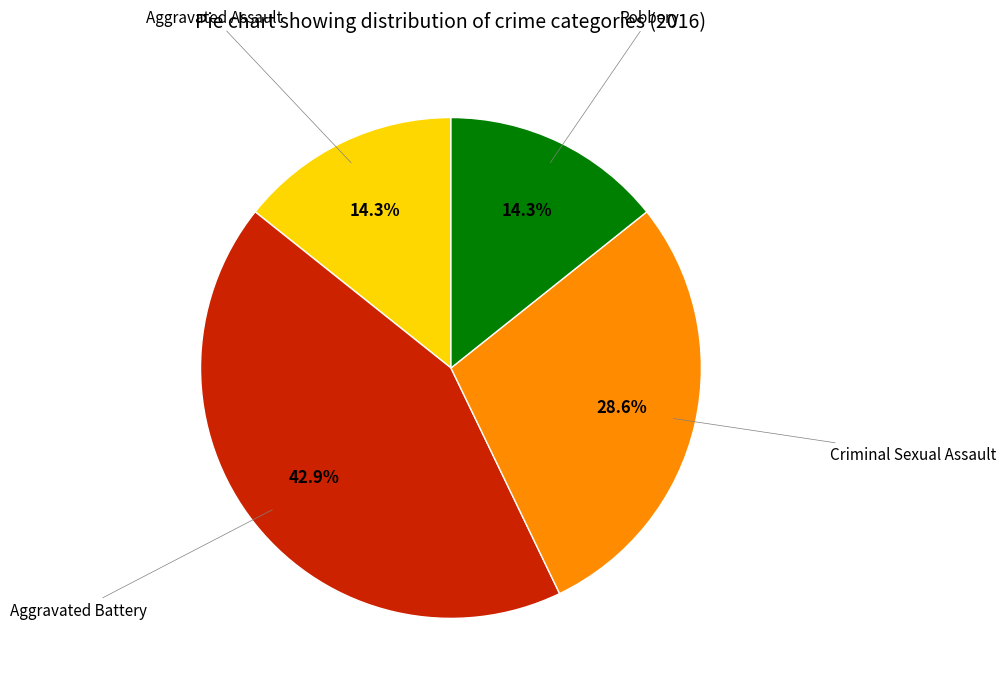

Is there a majority slice in this chart?

No